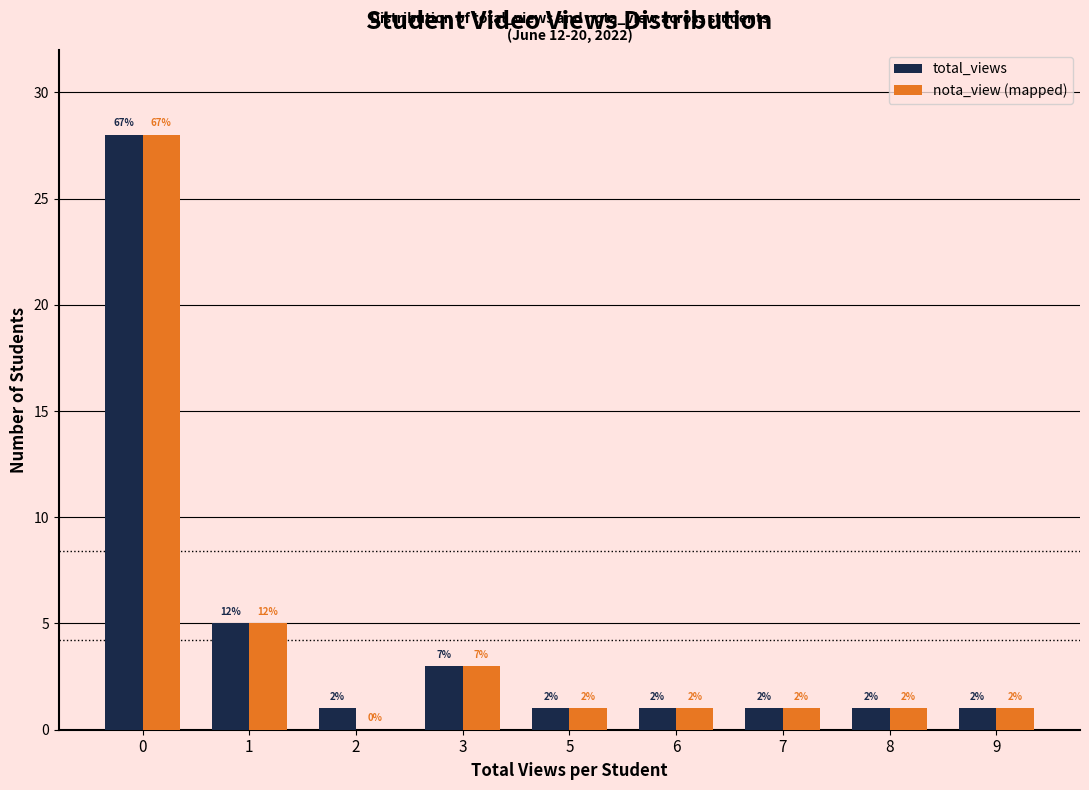

Between 0 and 8, which series saw the biggest shift?

total_views